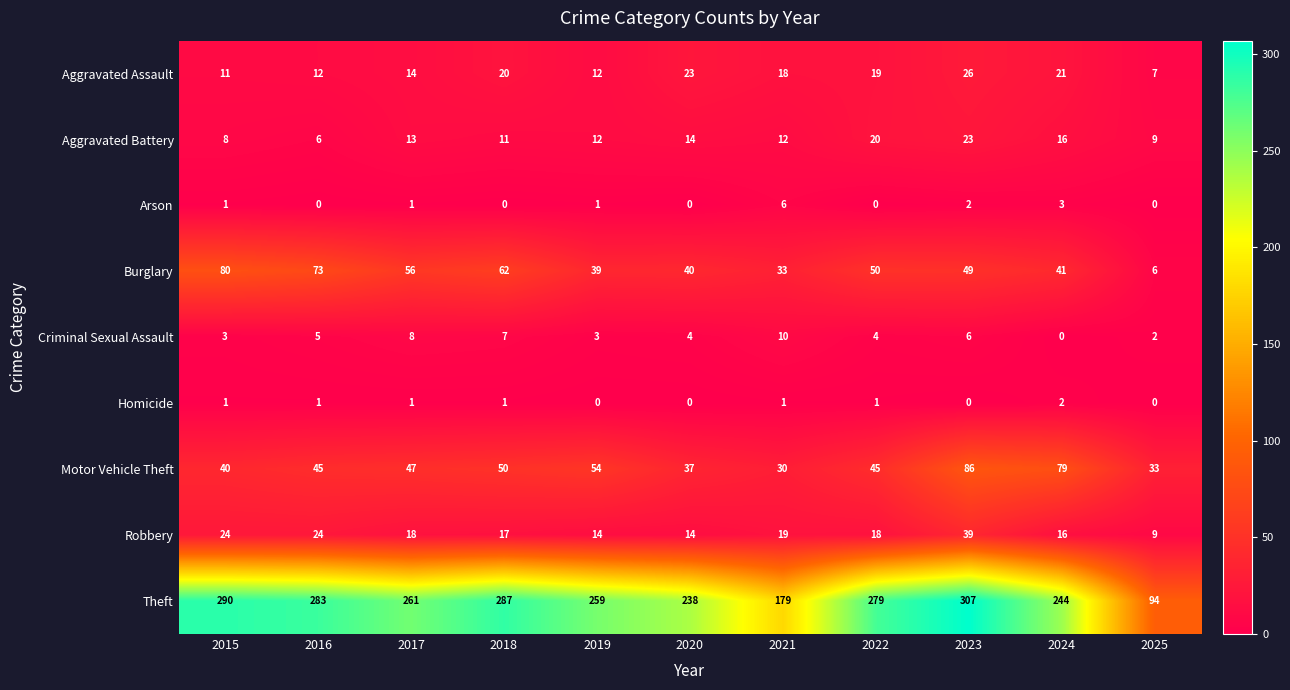

What is the difference between the Theft values at 2024 and 2021?

65